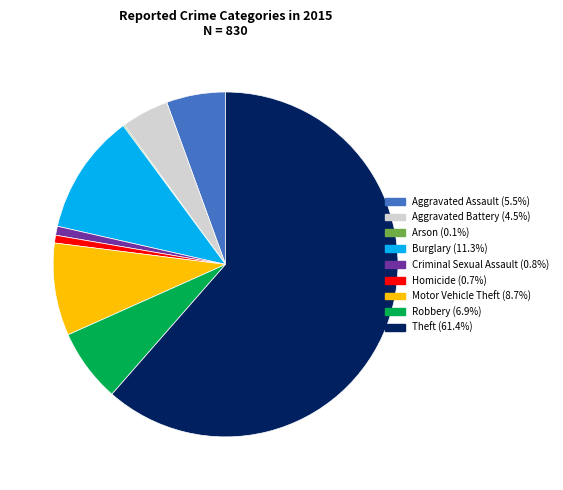

What is the ratio of the value at Theft to the value at Burglary?

5.4